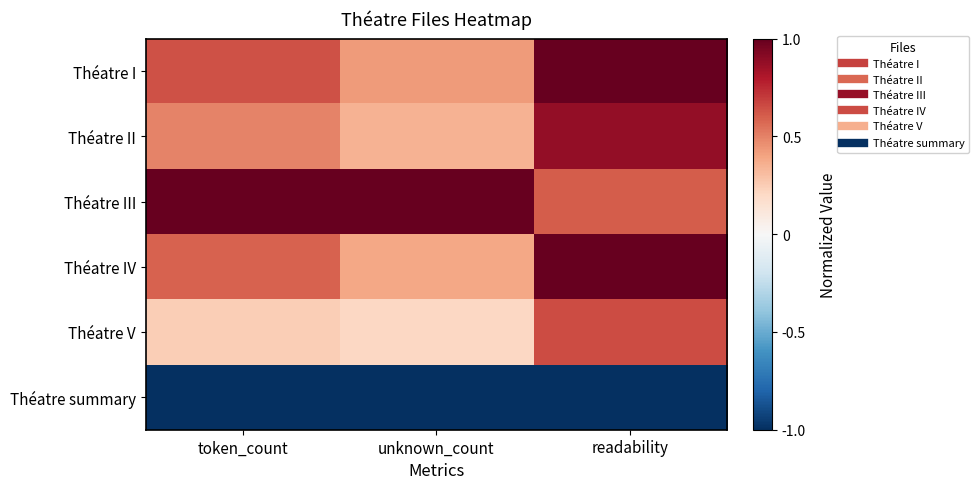

Which series has the largest total across all categories?

Théatre III